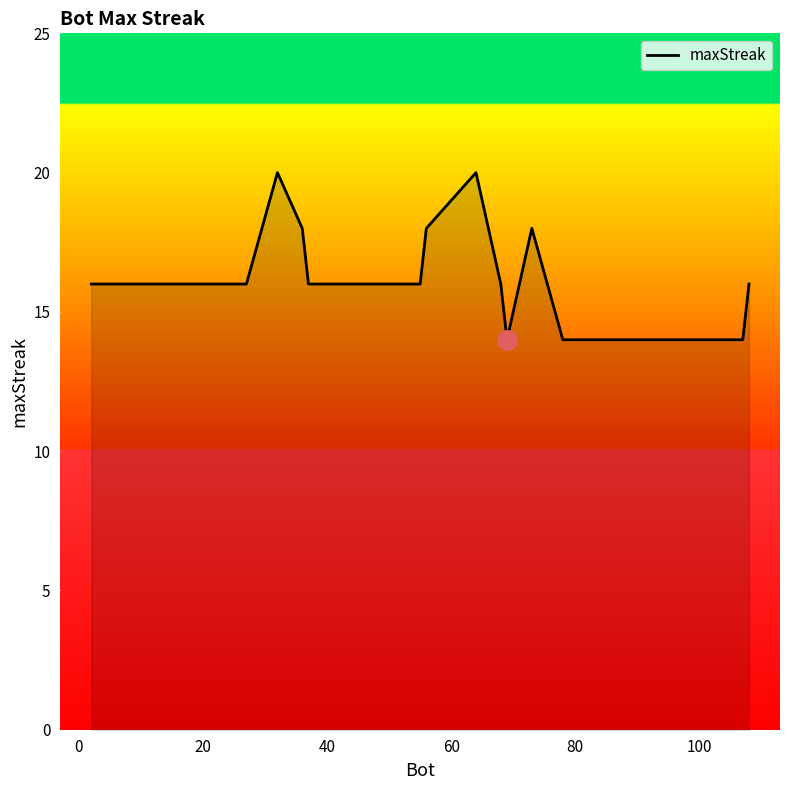

What is the difference between the maximum and minimum values?

6